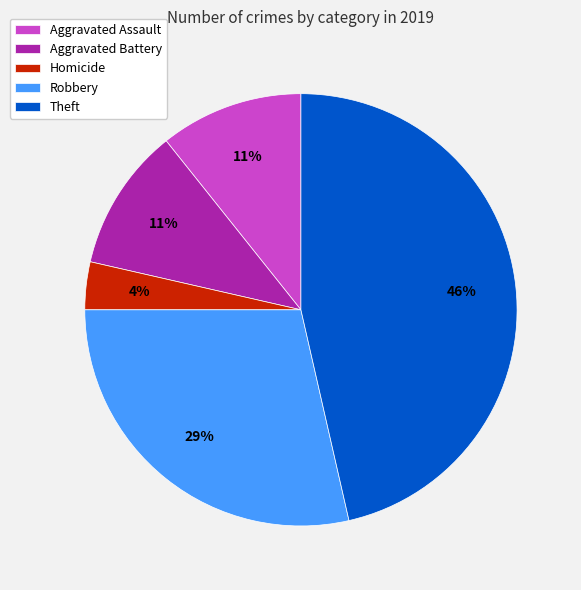

Is the sum of Theft and Aggravated Battery greater than half?

Yes